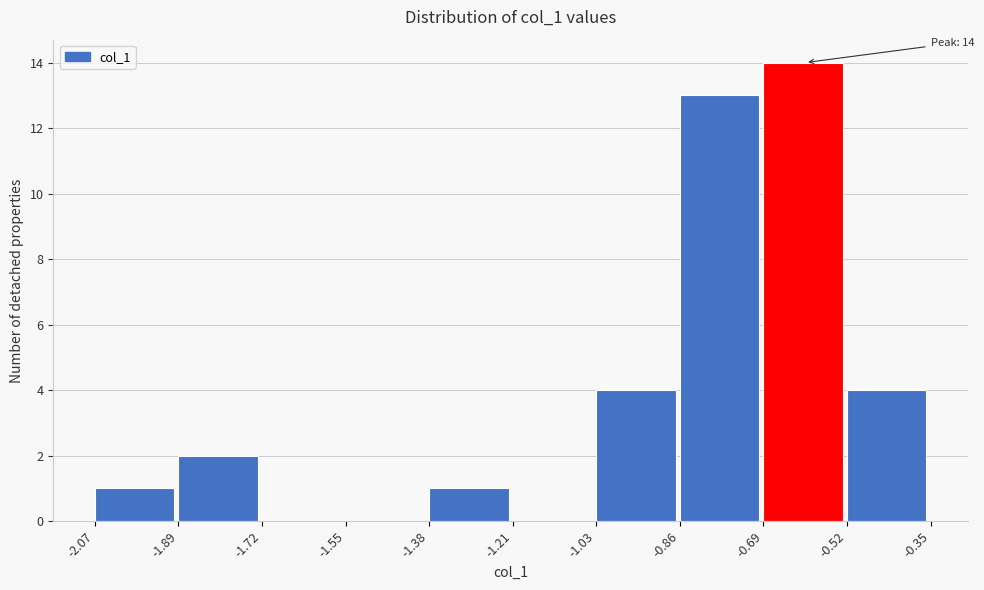

Over which range of the x-axis is the bar tallest?

-0.69 to -0.52